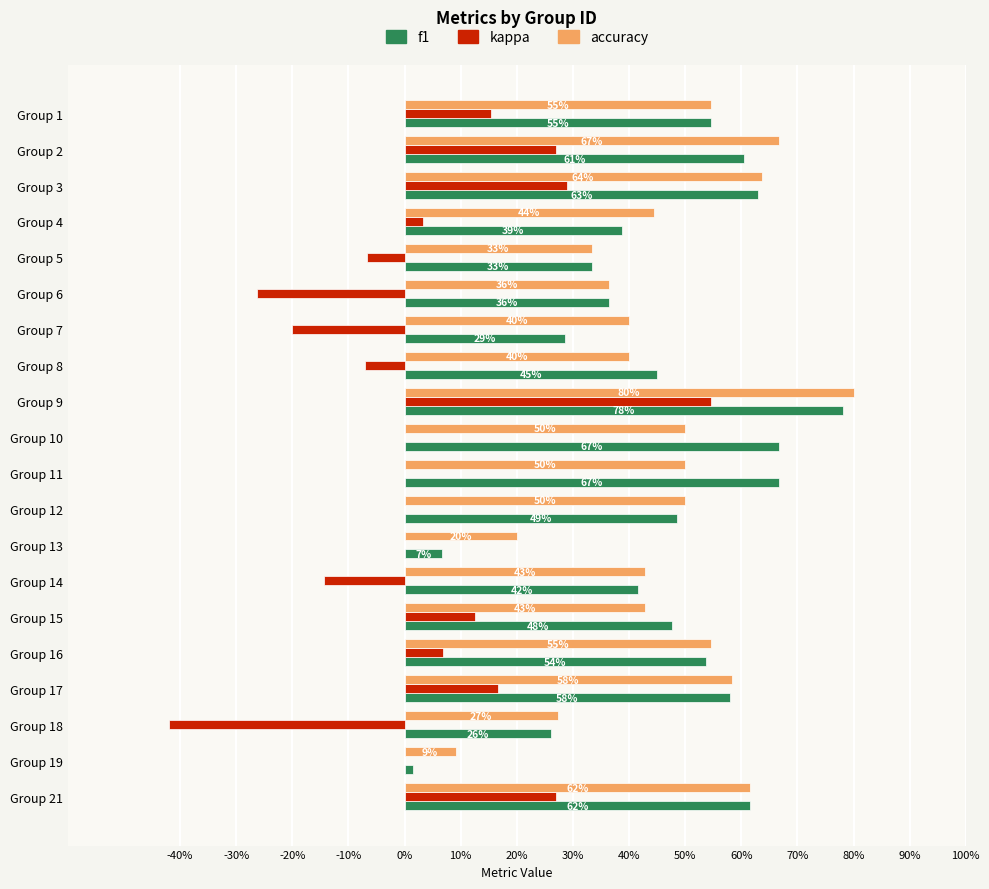

What are all the series names shown in the legend?

f1, kappa, accuracy